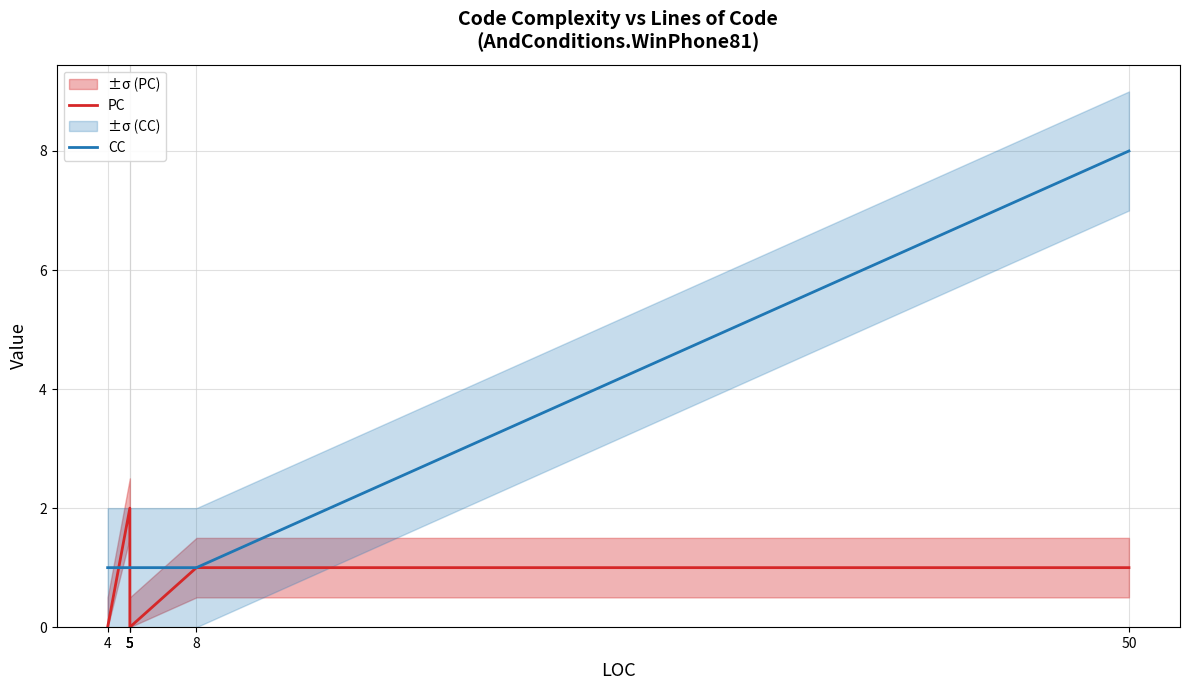

Where do CC and PC first cross each other?

4 and 5